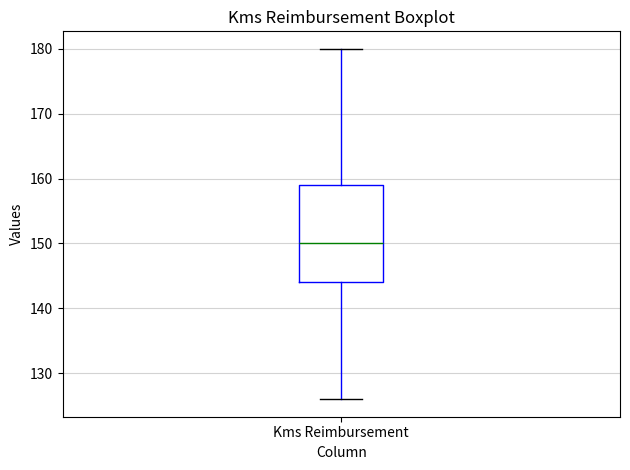

Where does the median line of the box for Kms Reimbursement sit on the y-axis? The values are not printed on the chart, so give them approximately, as read against the axis.

150